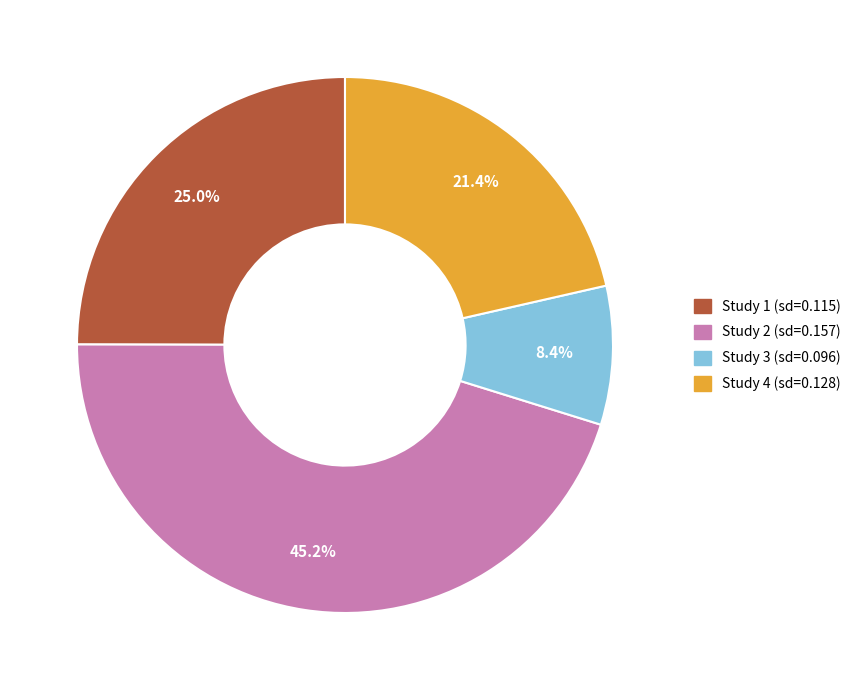

Is there any slice that represents more than half of the pie?

No